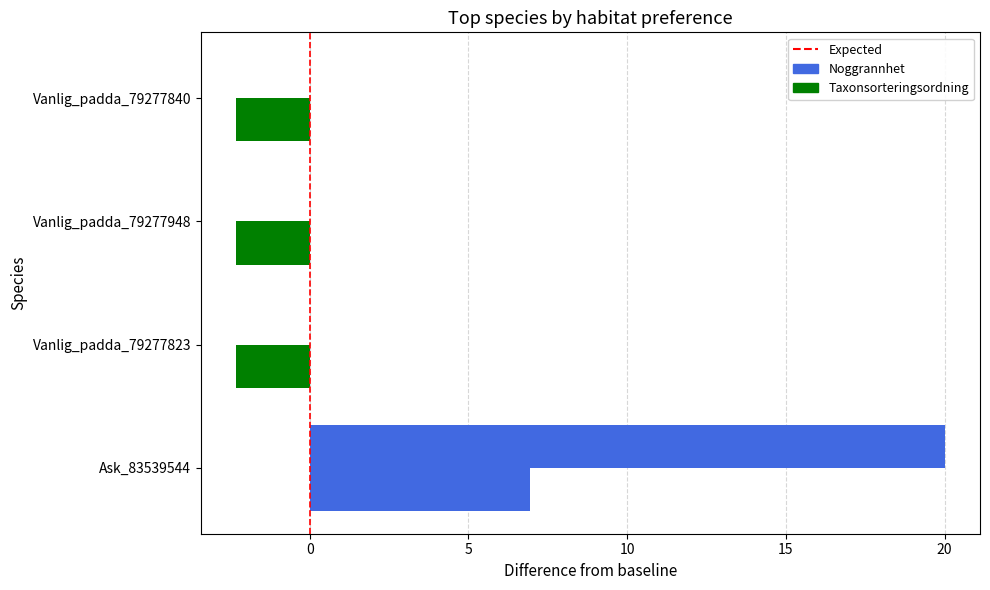

How many distinct data groups are displayed?

2